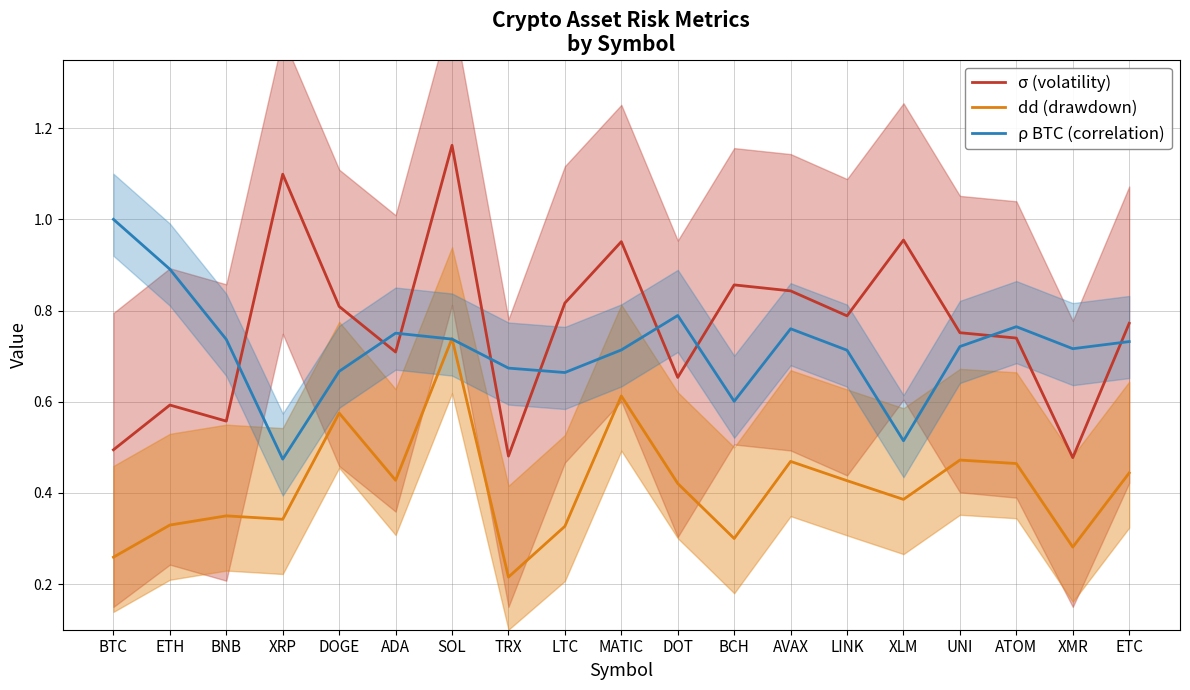

Rank the series at UNI from highest to lowest value.

σ (volatility), ρ BTC (correlation), dd (drawdown)